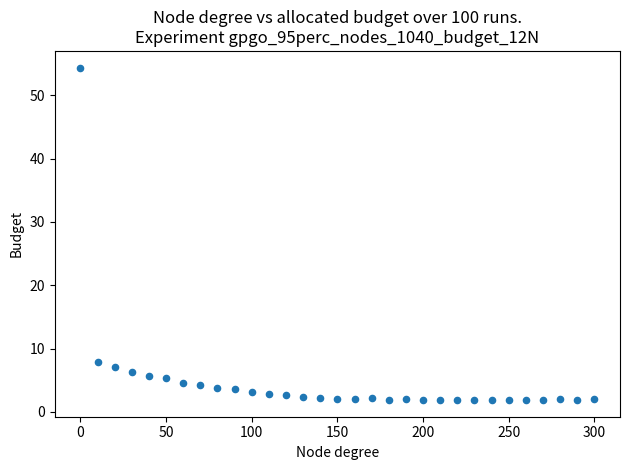

What Y value in the scatter plot is closest to 28?

7.9